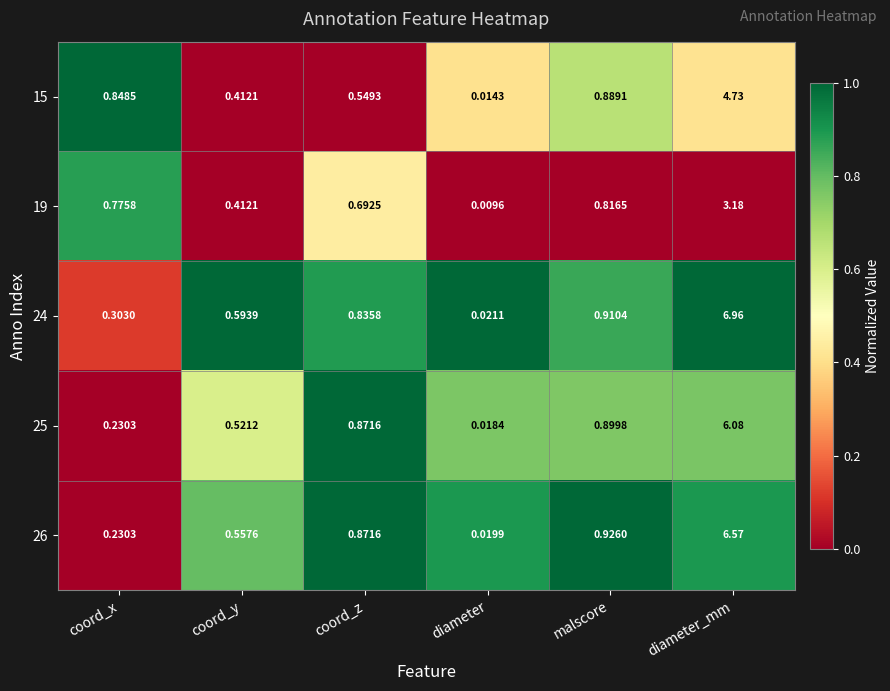

Which label corresponds to the smallest value in the chart?

diameter